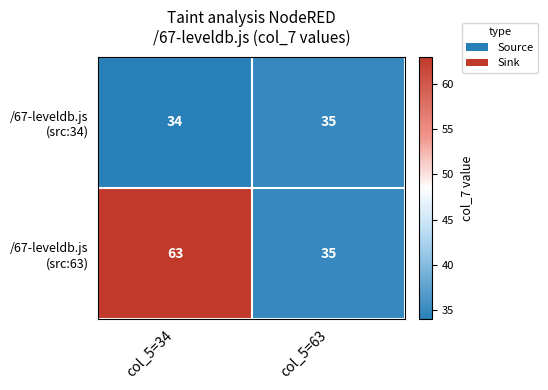

What is the total value across all series at col_5=63?

70